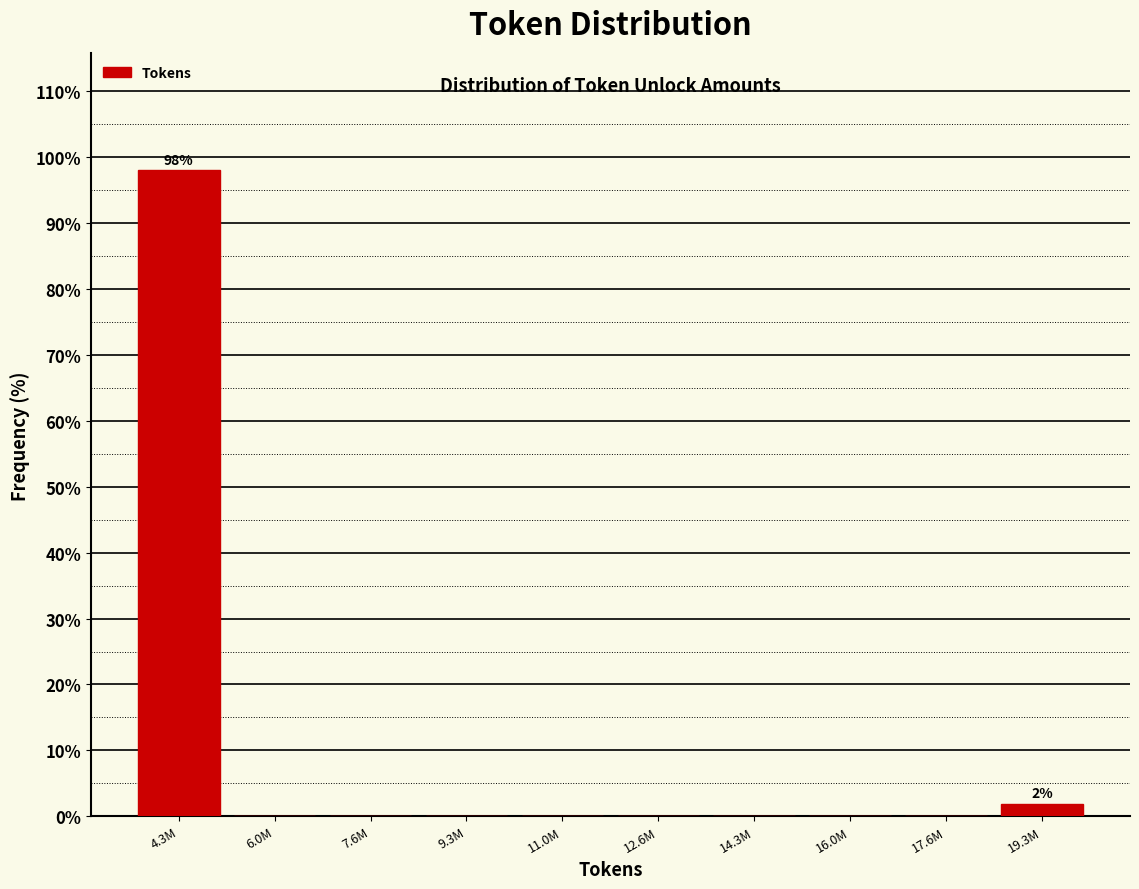

Reading right to left, what are all the values shown in this chart?

19.3M=1.9	17.6M=0.0	16.0M=0.0	14.3M=0.0	12.6M=0.0	11.0M=0.0	9.3M=0.0	7.6M=0.0	6.0M=0.0	4.3M=98.1